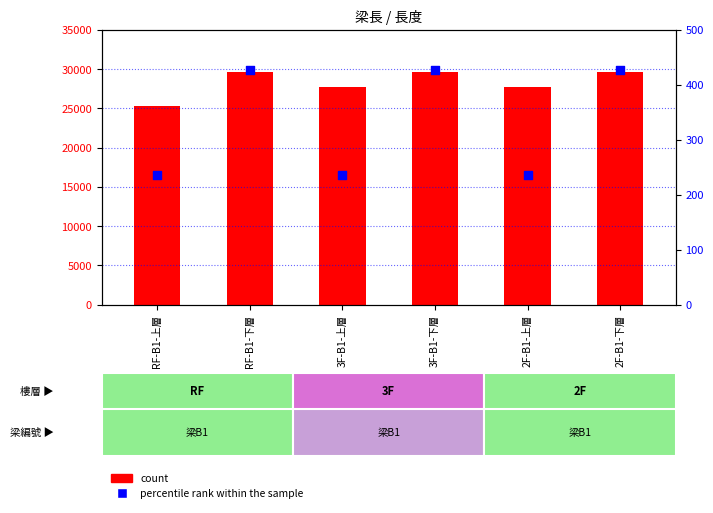

What is the total value across all series at 2F-B1-下層?

30099.4